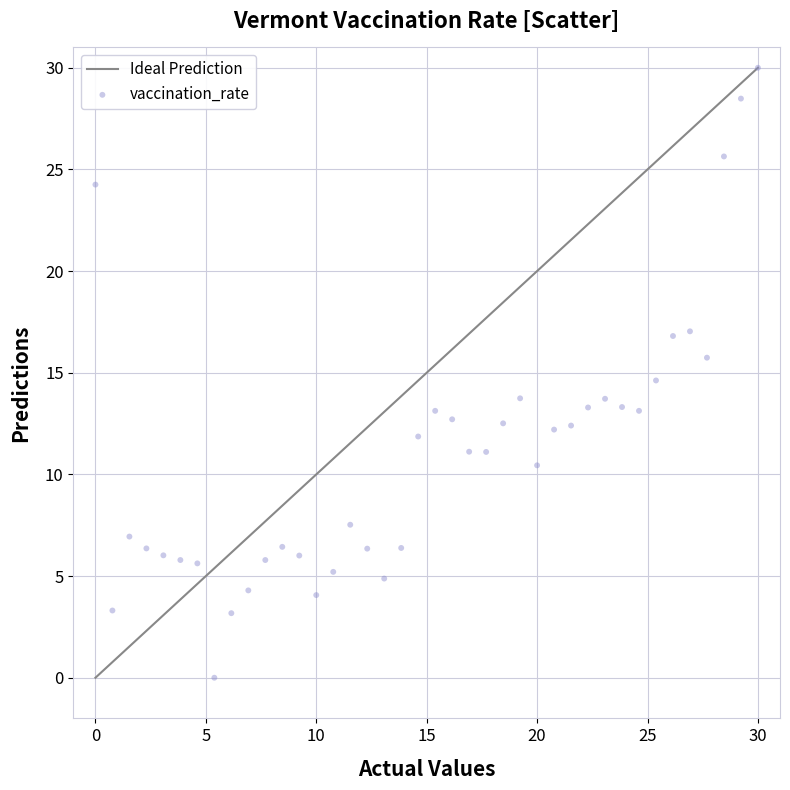

What Y value in the scatter plot is closest to 15?

14.6